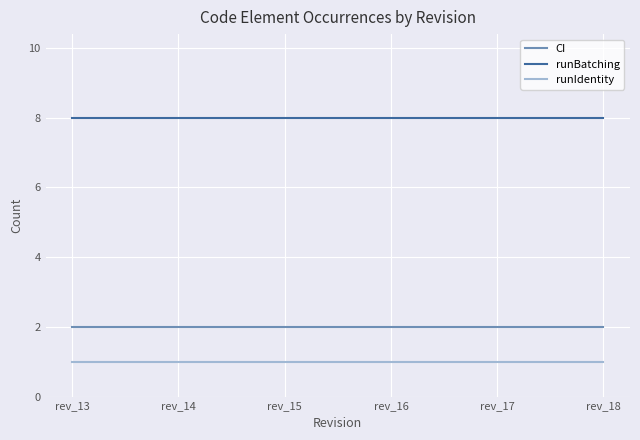

What is the difference between the highest and lowest values at rev_18?

7